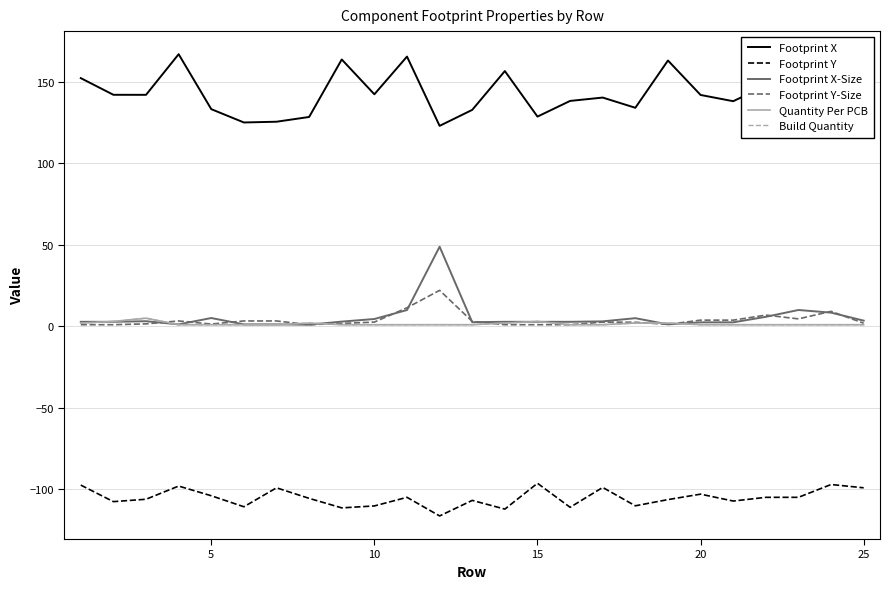

Reading right to left, what are all the values shown in this chart?

Footprint X: 152.5	133.9	127.5	147.8	138.2	142.1	163.2	134.2	140.5	138.4	128.8	156.8	132.9	123.1	165.6	142.5	163.9	128.6	125.6	125.2	133.4	167.1	142.2	142.2	152.4
Footprint Y: -99.2	-97.1	-105.0	-105.0	-107.3	-103.0	-106.4	-110.2	-98.9	-111.1	-96.4	-112.2	-106.9	-116.4	-105.0	-110.3	-111.5	-105.6	-99.2	-110.8	-104.0	-98.1	-106.2	-107.6	-97.5
Footprint X-Size: 3.5	8.4	10.0	5.8	2.5	2.5	1.2	5.0	3.0	2.8	2.8	2.8	2.5	48.9	10.0	4.5	2.9	1.0	1.2	1.2	5.1	1.2	3.1	2.8	2.8
Footprint Y-Size: 1.9	9.2	4.6	6.9	3.8	3.8	1.2	2.5	2.6	1.0	1.0	1.0	3.0	22.1	11.4	2.6	1.8	1.0	3.3	3.3	1.4	3.3	1.5	1.0	1.0
Quantity Per PCB: 1.0	1.0	1.0	1.0	1.0	1.0	2.0	2.0	1.0	1.0	3.0	2.0	1.0	1.0	1.0	1.0	1.0	2.0	1.0	1.0	1.0	1.0	5.0	3.0	2.0
Build Quantity: 1.0	1.0	1.0	1.0	1.0	1.0	2.0	2.0	1.0	1.0	3.0	2.0	1.0	1.0	1.0	1.0	1.0	2.0	1.0	1.0	1.0	1.0	5.0	3.0	2.0